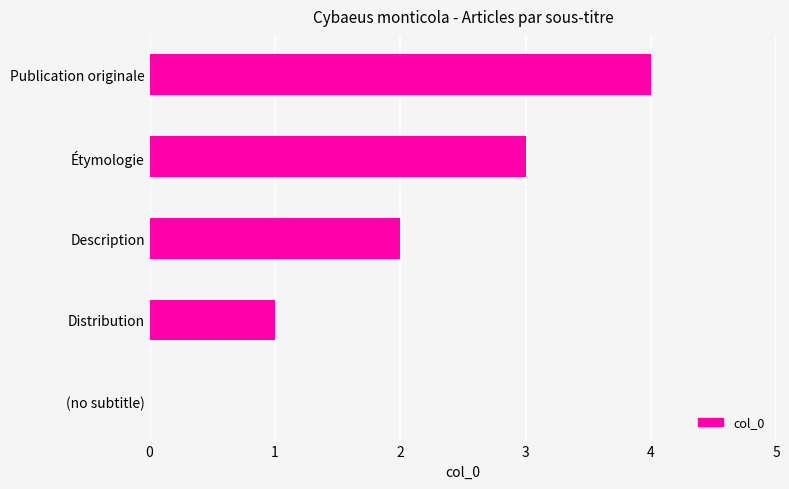

Read the value at Publication originale.

4